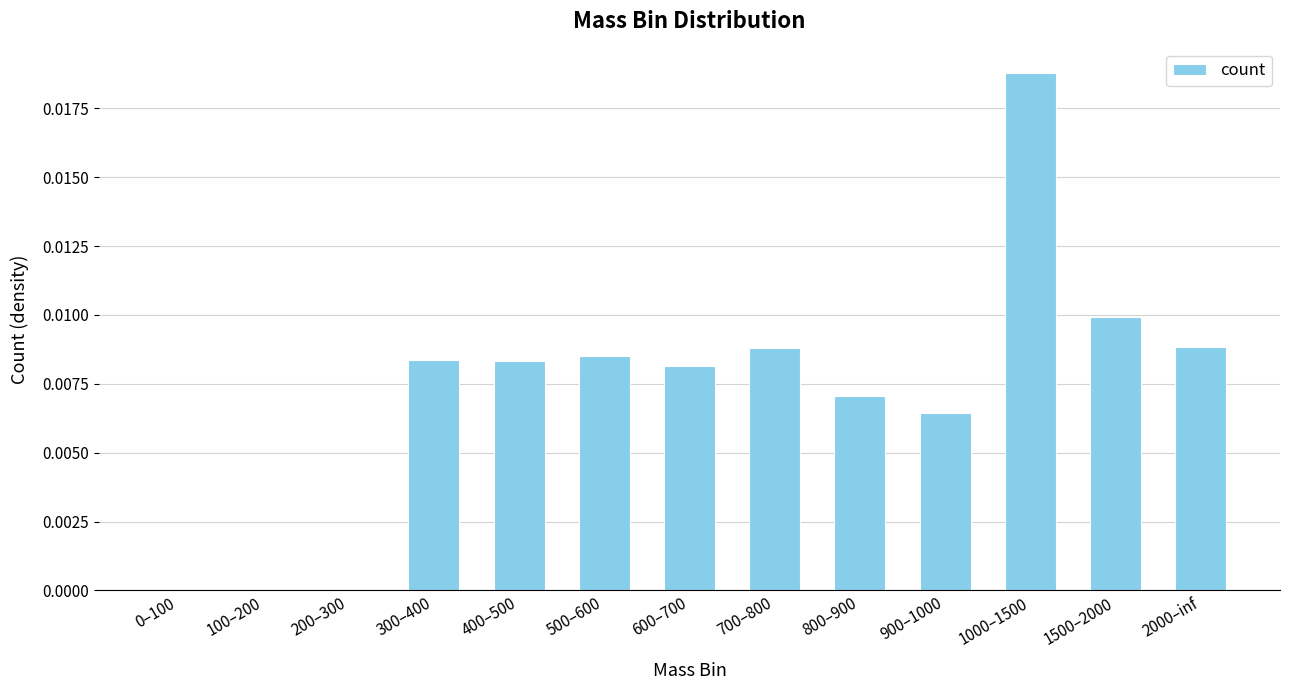

The value at 2000–inf is 0.0. True or false?

True